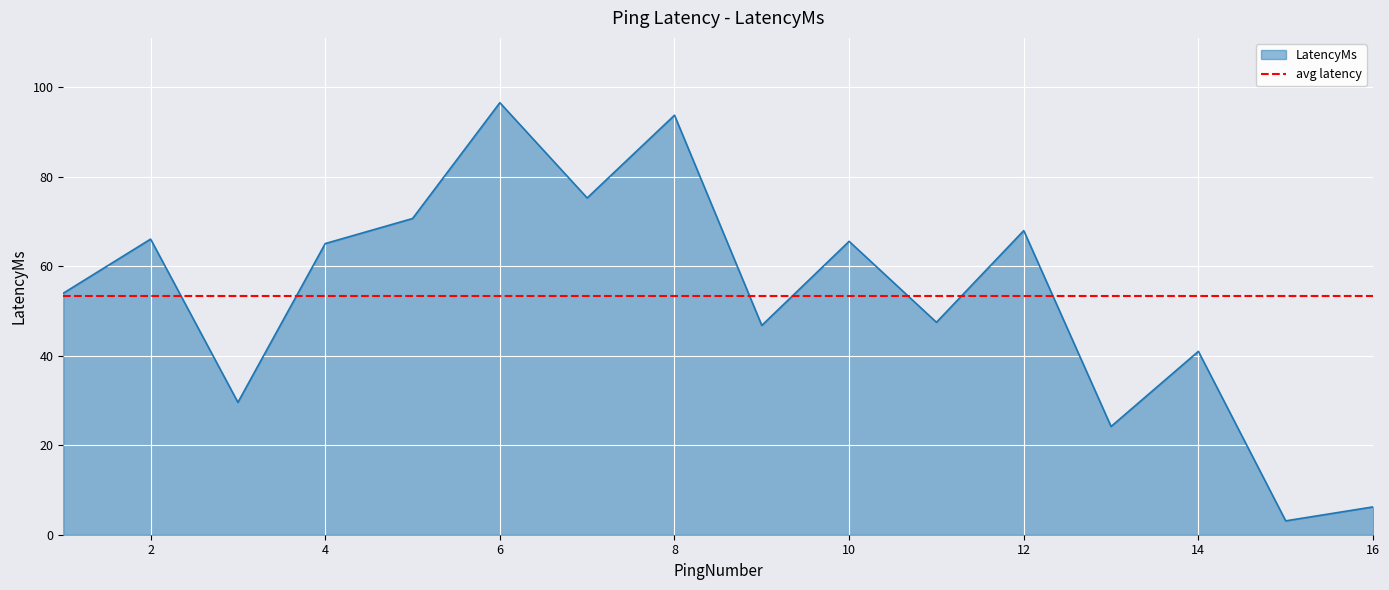

What is the difference between the values at 14 and 6?

55.6